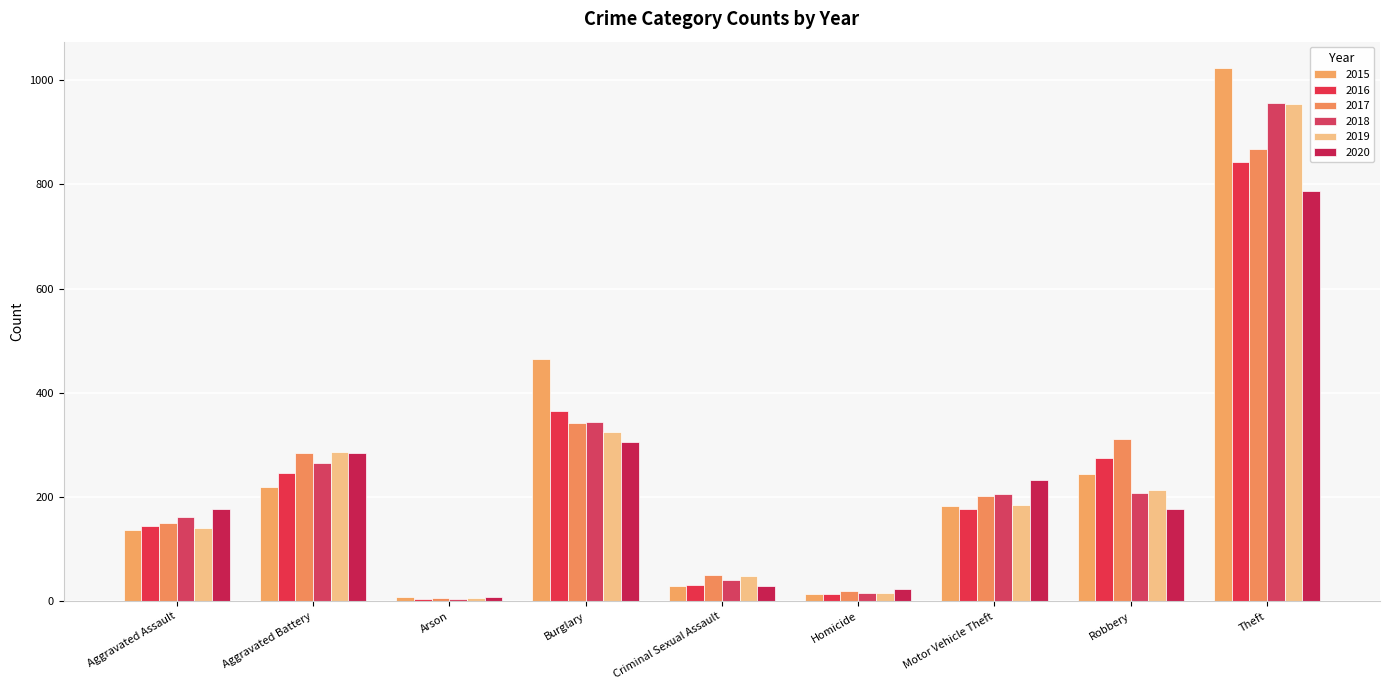

Does the chart contain any negative values?

No